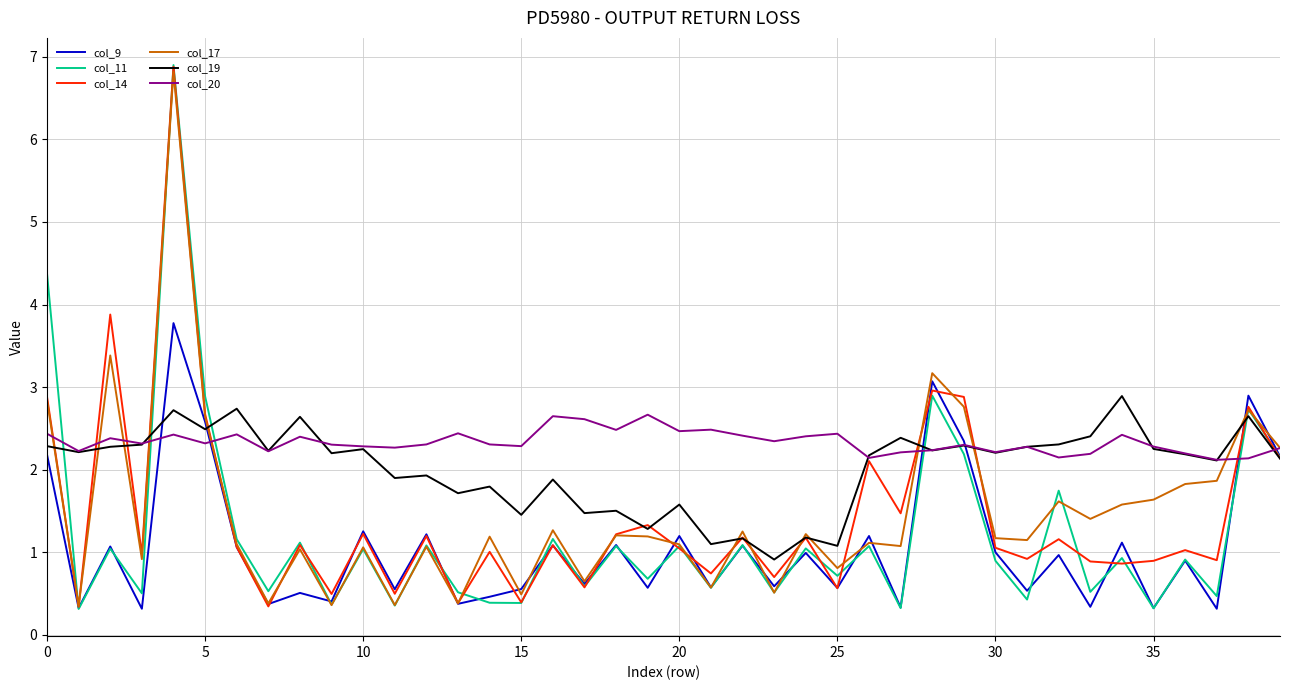

Which series has the largest total across all categories?

col_20